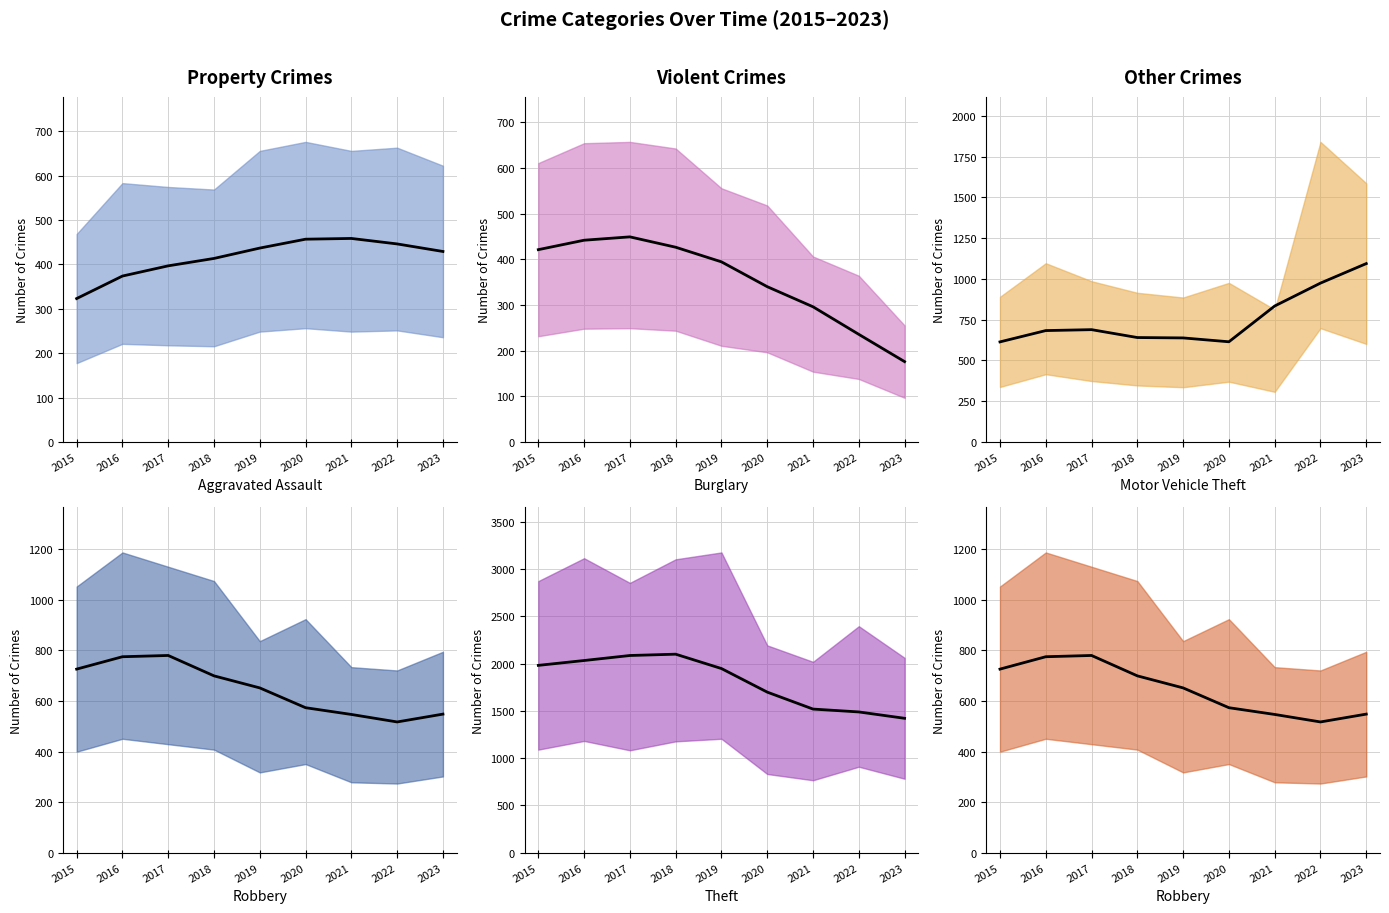

The Theft series shows 1968 at 2017. True or false?

True